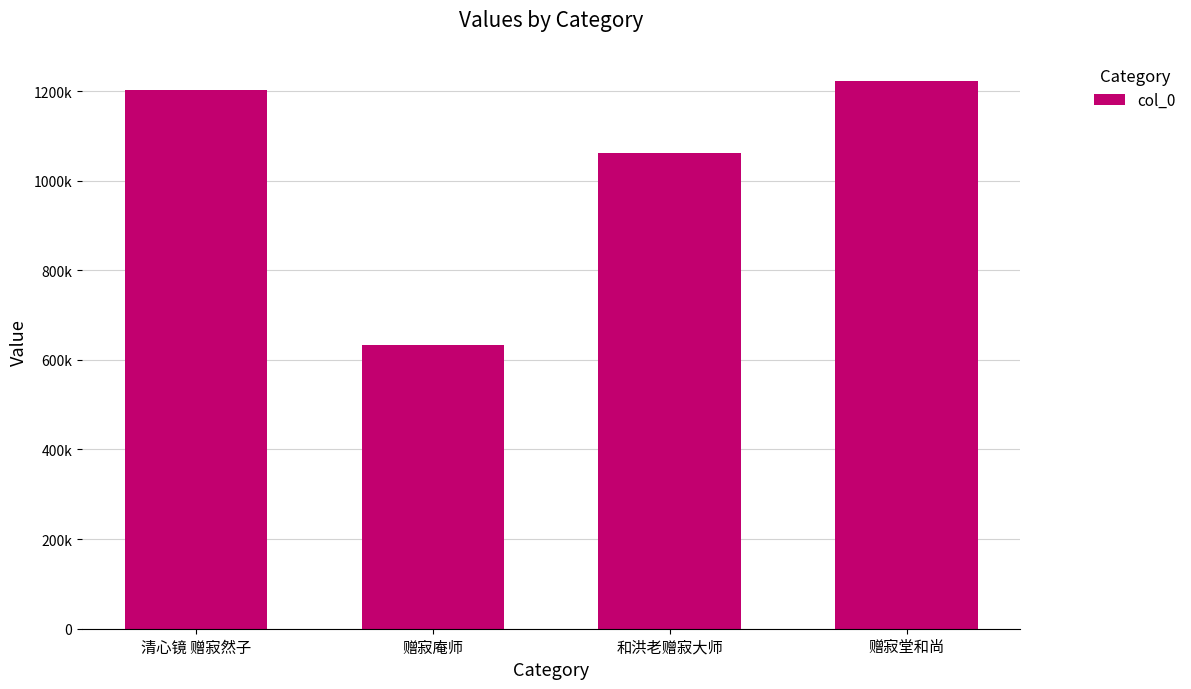

Reading left to right, list all the values displayed in this chart.

清心镜 赠寂然子=1201722	赠寂庵师=633257	和洪老赠寂大师=1062501	赠寂堂和尚=1222058